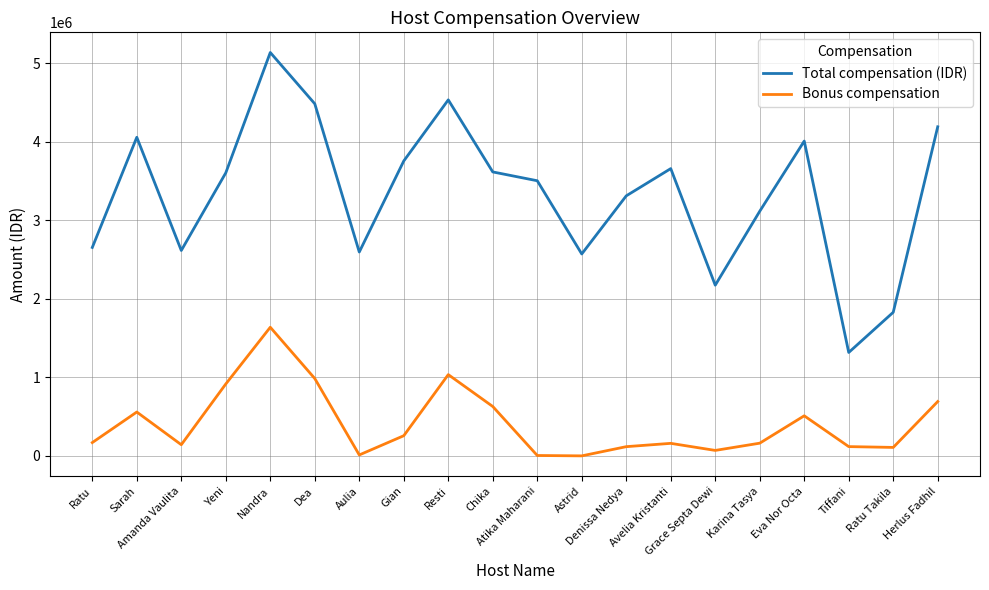

What is the difference between the second highest and second lowest values in the Total compensation (IDR) series?

2706084.8